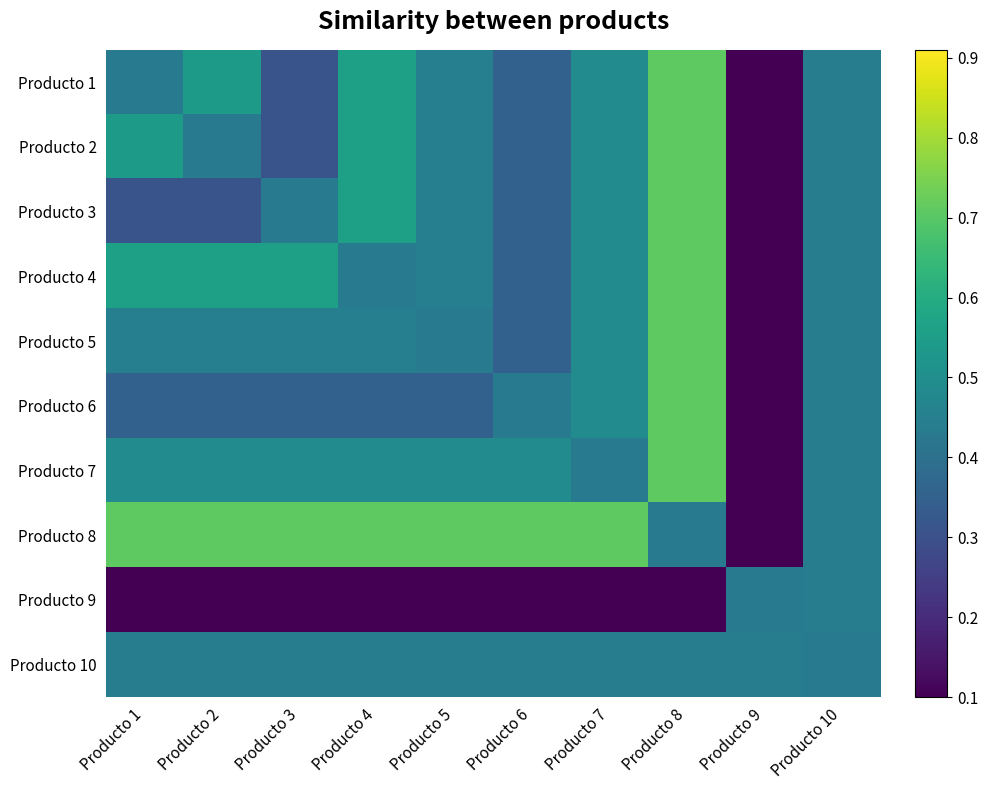

Reading left to right, list all the values displayed in this chart.

Producto 1: Producto 1=0.4	Producto 2=0.5	Producto 3=0.3	Producto 4=0.6	Producto 5=0.5	Producto 6=0.3	Producto 7=0.5	Producto 8=0.7	Producto 9=0.1	Producto 10=0.4
Producto 2: Producto 1=0.5	Producto 2=0.4	Producto 3=0.3	Producto 4=0.6	Producto 5=0.5	Producto 6=0.3	Producto 7=0.5	Producto 8=0.7	Producto 9=0.1	Producto 10=0.4
Producto 3: Producto 1=0.3	Producto 2=0.3	Producto 3=0.4	Producto 4=0.6	Producto 5=0.5	Producto 6=0.3	Producto 7=0.5	Producto 8=0.7	Producto 9=0.1	Producto 10=0.4
Producto 4: Producto 1=0.6	Producto 2=0.6	Producto 3=0.6	Producto 4=0.4	Producto 5=0.5	Producto 6=0.3	Producto 7=0.5	Producto 8=0.7	Producto 9=0.1	Producto 10=0.4
Producto 5: Producto 1=0.5	Producto 2=0.5	Producto 3=0.5	Producto 4=0.5	Producto 5=0.4	Producto 6=0.3	Producto 7=0.5	Producto 8=0.7	Producto 9=0.1	Producto 10=0.4
Producto 6: Producto 1=0.3	Producto 2=0.3	Producto 3=0.3	Producto 4=0.3	Producto 5=0.3	Producto 6=0.4	Producto 7=0.5	Producto 8=0.7	Producto 9=0.1	Producto 10=0.4
Producto 7: Producto 1=0.5	Producto 2=0.5	Producto 3=0.5	Producto 4=0.5	Producto 5=0.5	Producto 6=0.5	Producto 7=0.4	Producto 8=0.7	Producto 9=0.1	Producto 10=0.4
Producto 8: Producto 1=0.7	Producto 2=0.7	Producto 3=0.7	Producto 4=0.7	Producto 5=0.7	Producto 6=0.7	Producto 7=0.7	Producto 8=0.4	Producto 9=0.1	Producto 10=0.4
Producto 9: Producto 1=0.1	Producto 2=0.1	Producto 3=0.1	Producto 4=0.1	Producto 5=0.1	Producto 6=0.1	Producto 7=0.1	Producto 8=0.1	Producto 9=0.4	Producto 10=0.4
Producto 10: Producto 1=0.4	Producto 2=0.4	Producto 3=0.4	Producto 4=0.4	Producto 5=0.4	Producto 6=0.4	Producto 7=0.4	Producto 8=0.4	Producto 9=0.4	Producto 10=0.4